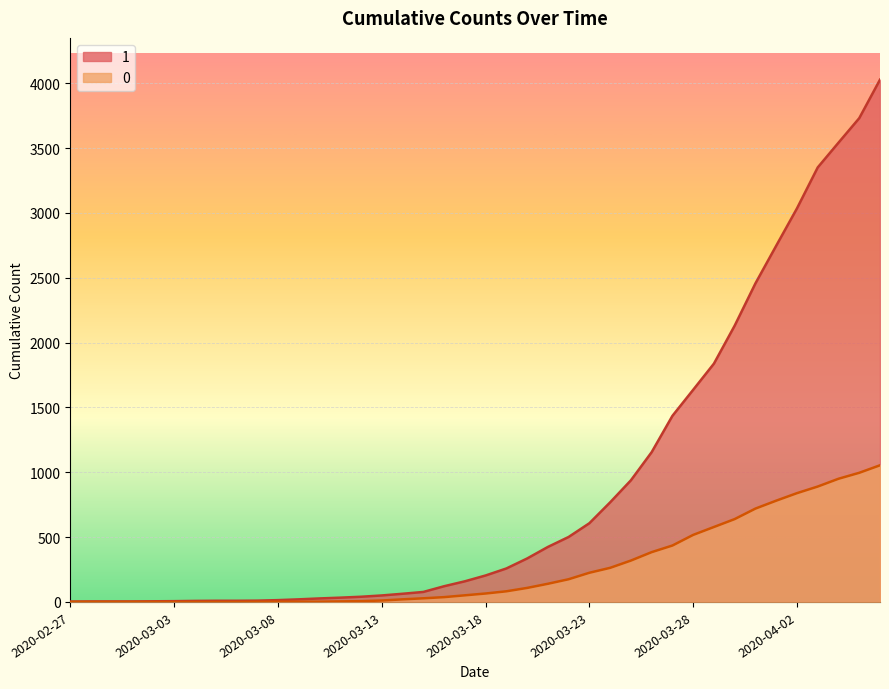

Which series has the largest total across all categories?

1